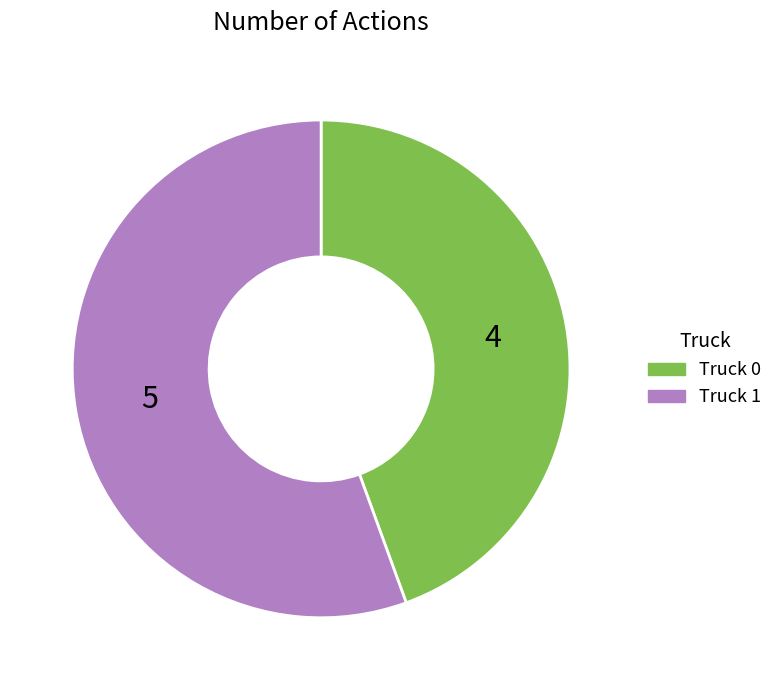

What is the smallest slice in the pie chart?

Truck 0